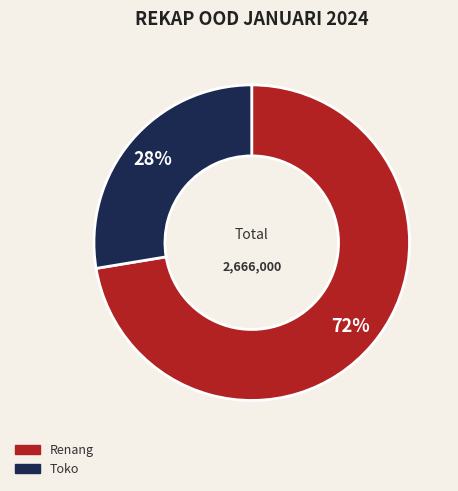

Is there any slice that represents more than half of the pie?

Yes